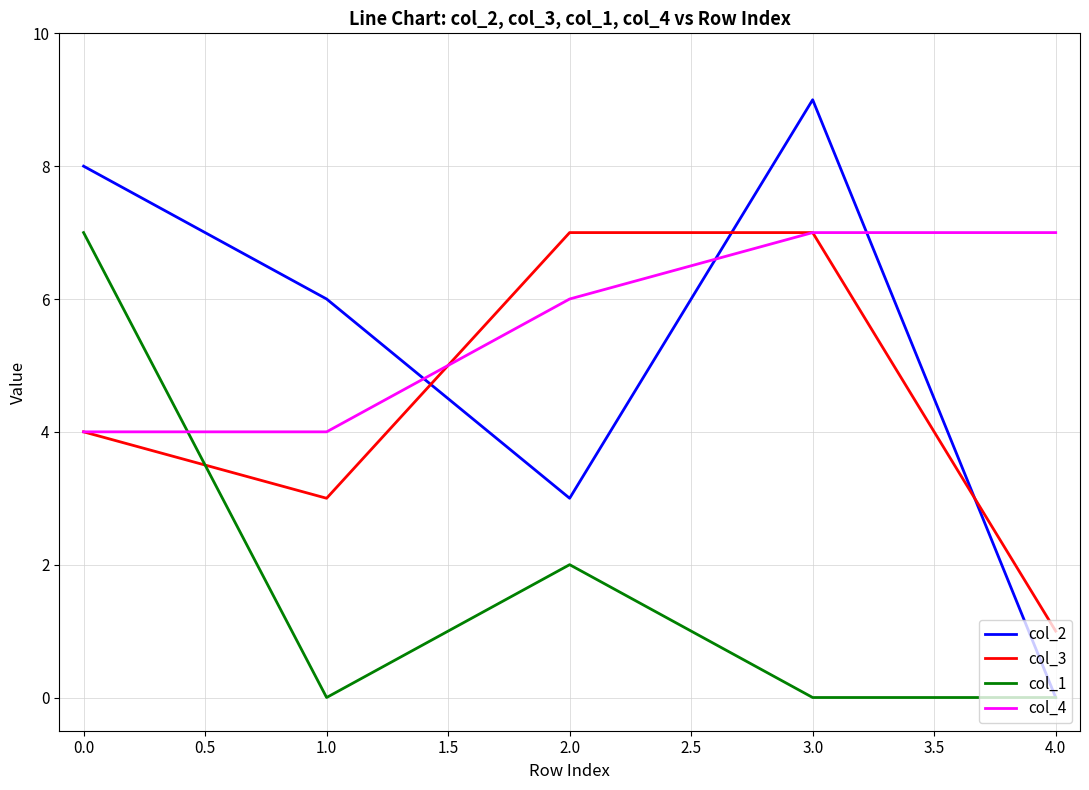

How many series are shown in this chart?

4